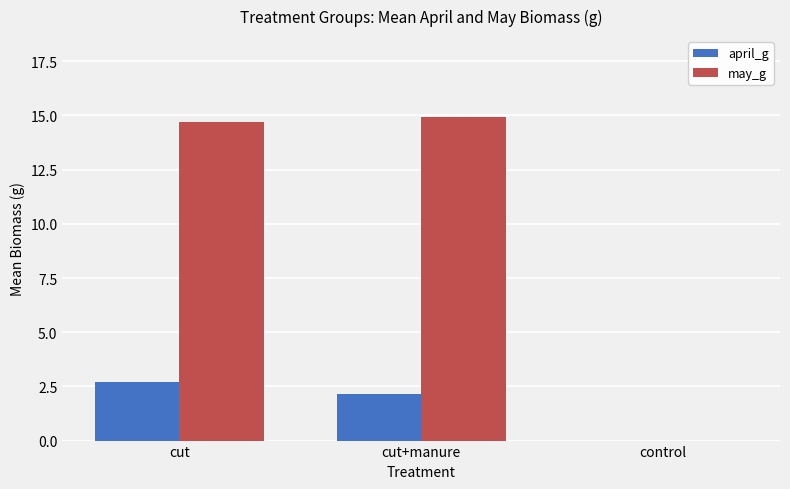

Reading left to right, extract all data points from this chart.

april_g: 2.7	2.2	0.0
may_g: 14.7	14.9	0.0